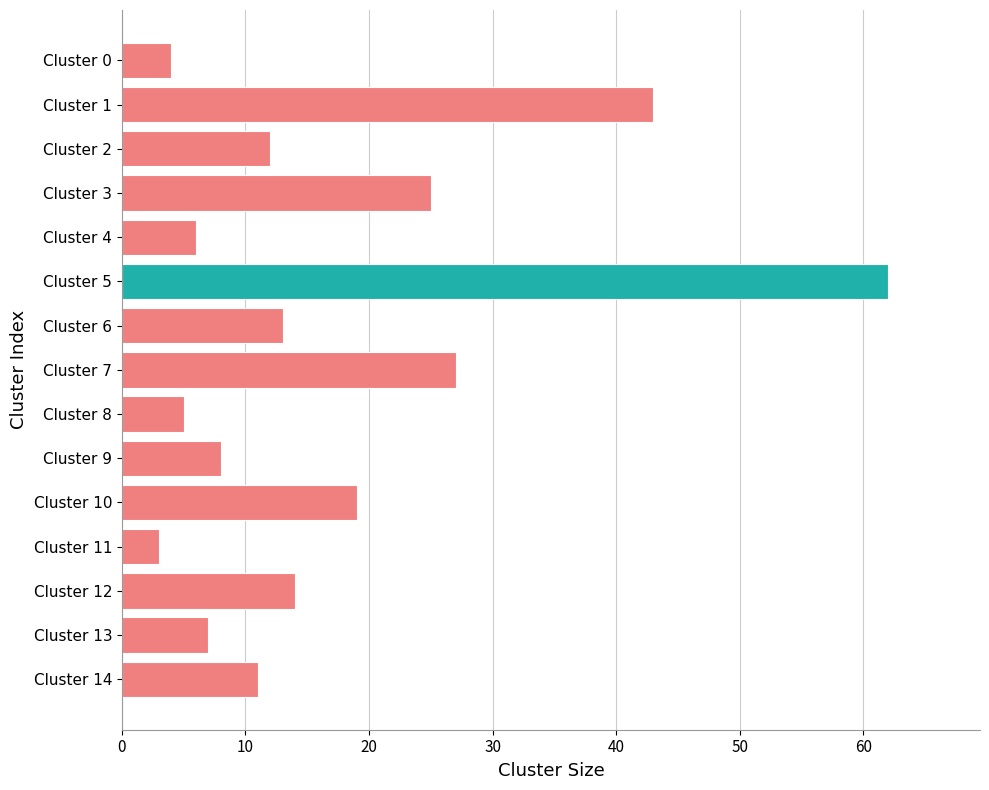

Reading bottom to top, transcribe all the data shown in this chart.

Cluster 14=11	Cluster 13=7	Cluster 12=14	Cluster 11=3	Cluster 10=19	Cluster 9=8	Cluster 8=5	Cluster 7=27	Cluster 6=13	Cluster 5=62	Cluster 4=6	Cluster 3=25	Cluster 2=12	Cluster 1=43	Cluster 0=4